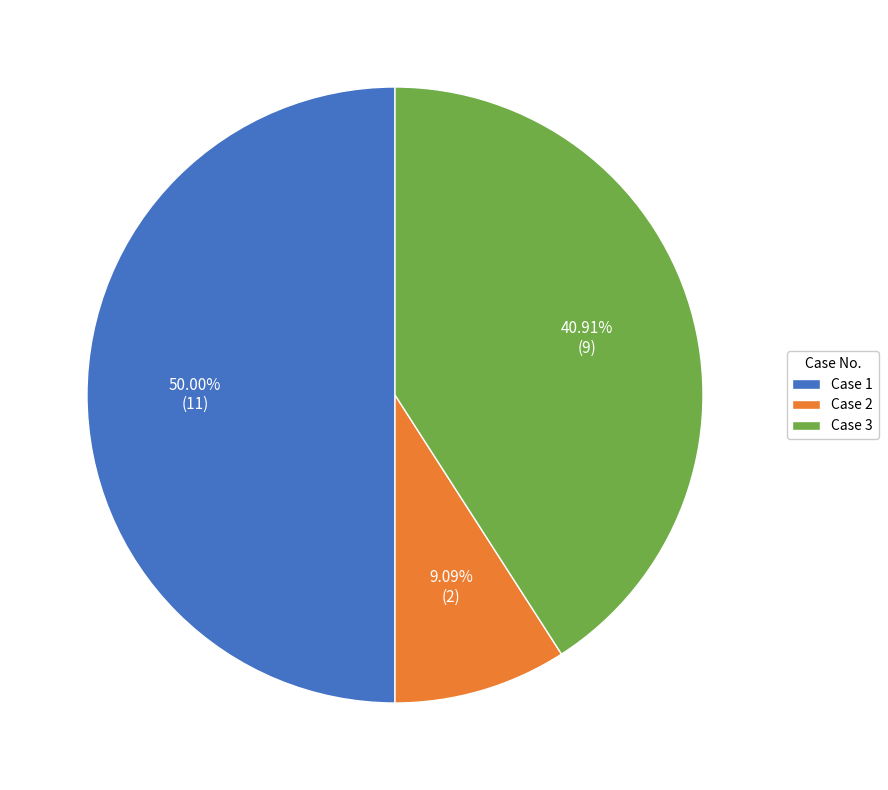

Do Case 3 and Case 1 together represent more than half of the pie?

Yes